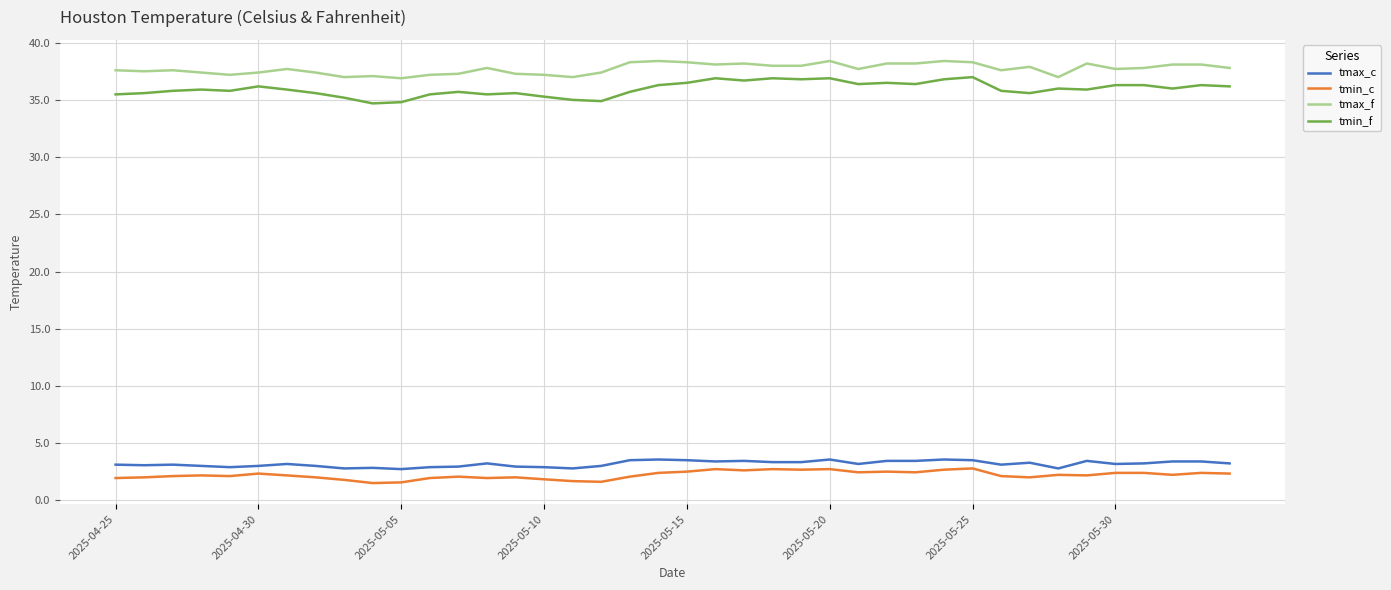

Which series has the largest total across all categories?

tmax_f